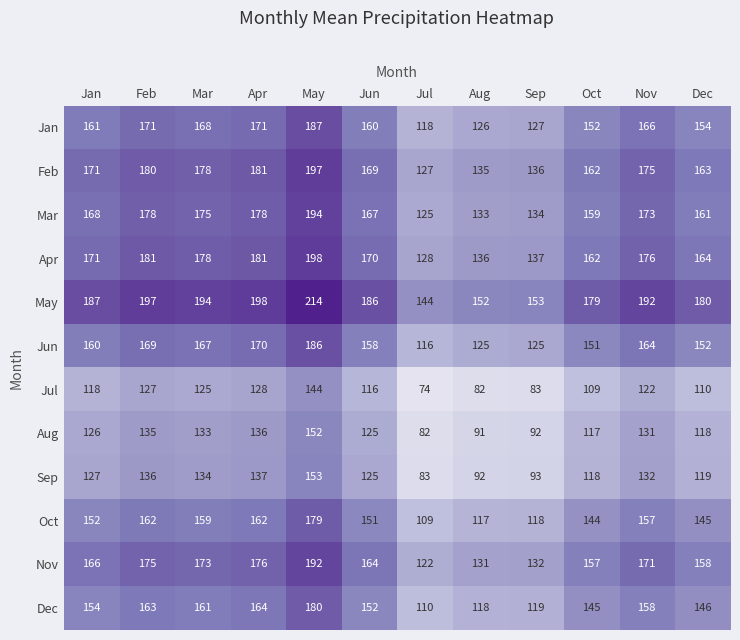

Where is Dec nearest to the value 145?

Oct